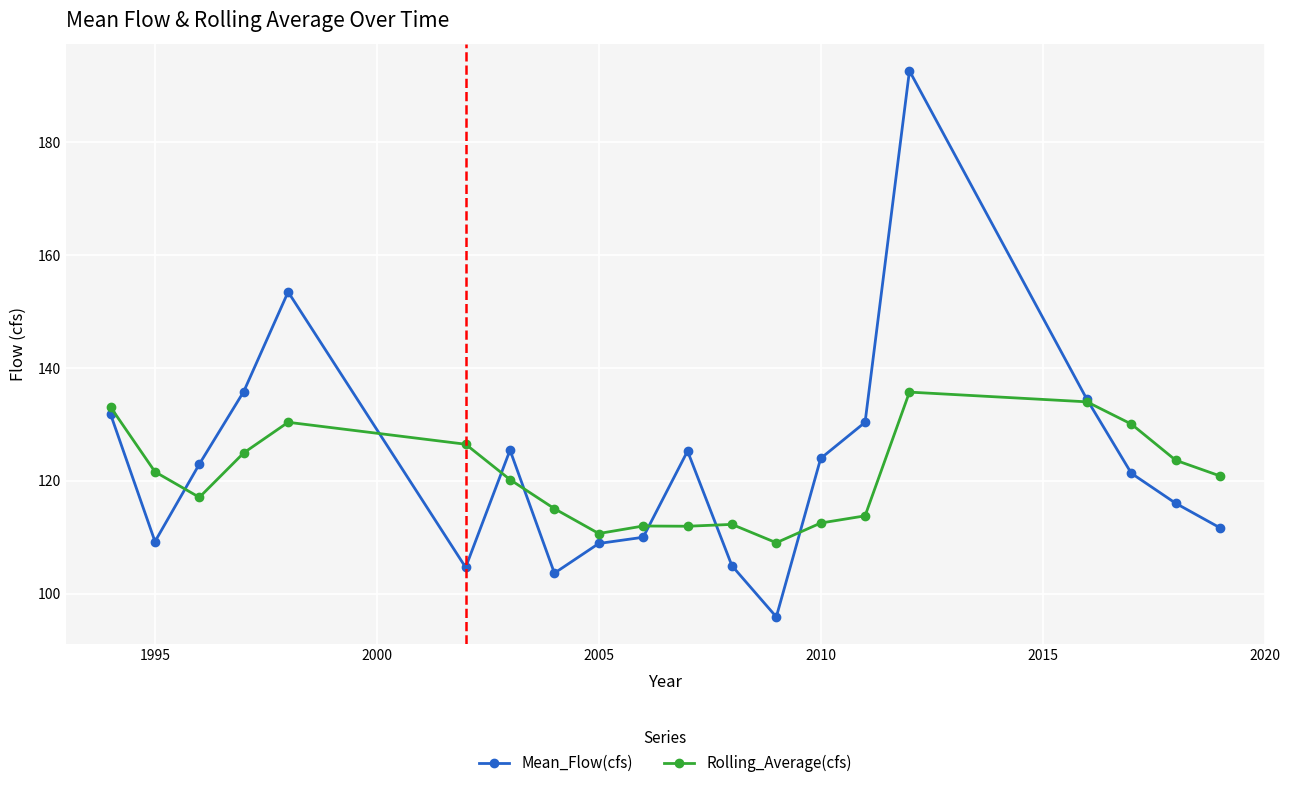

Count the number of data series in this chart.

2